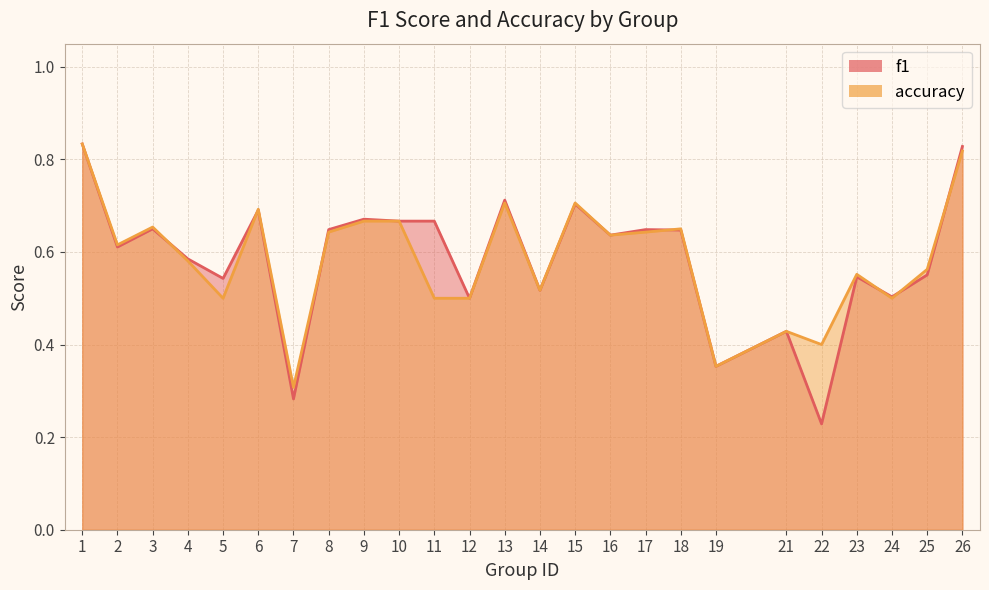

What value does the accuracy series have at 16?

0.6